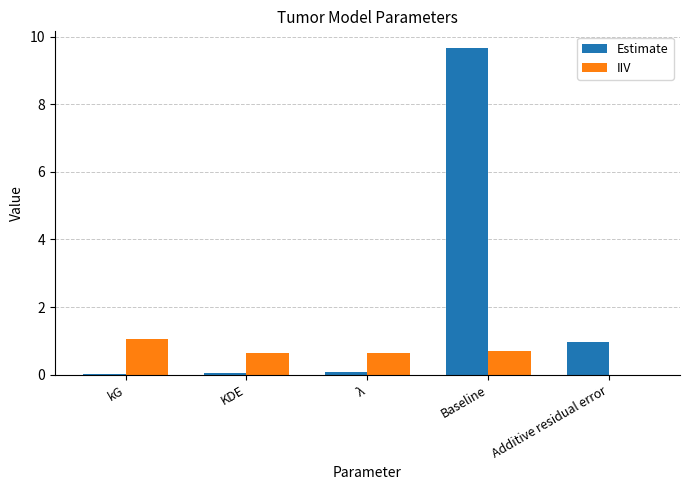

Read the Estimate value at Baseline.

9.7